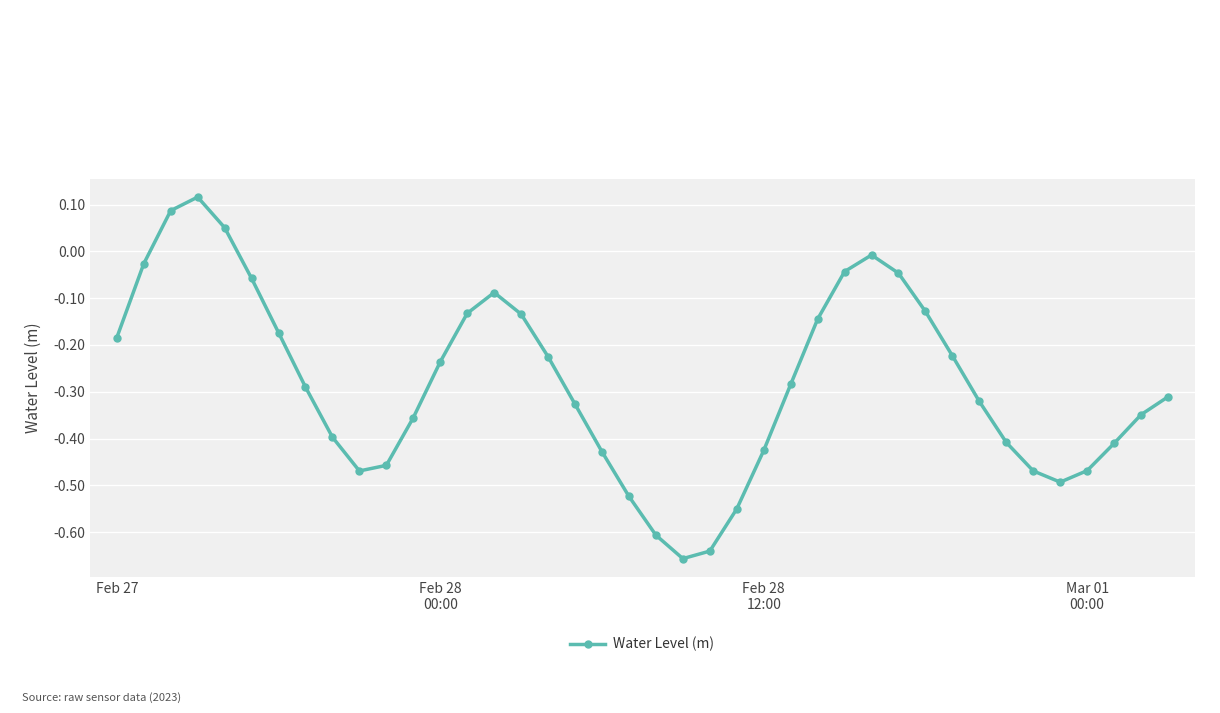

How many lines are shown in the chart?

1